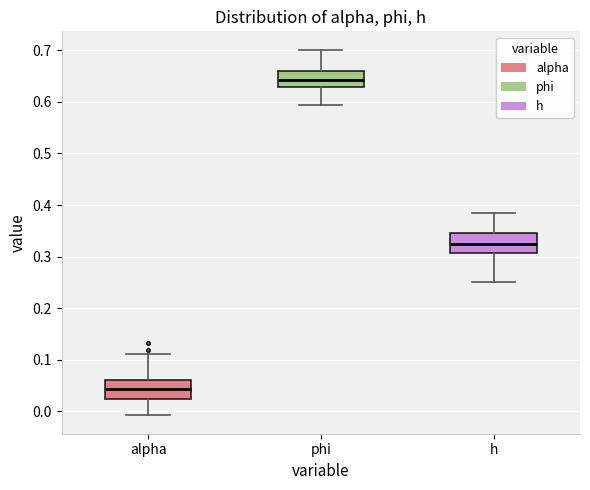

Reading left to right, transcribe this box plot: for each box, give where its median line is, the range the box spans, and where its two whiskers end, as read against the y-axis. The values are not printed on the chart, so give them approximately, as read against the axis.

alpha: median 0.04, box 0.02 to 0.06, whiskers -0.01 to 0.11
phi: median 0.64, box 0.63 to 0.66, whiskers 0.59 to 0.70
h: median 0.33, box 0.31 to 0.35, whiskers 0.25 to 0.38